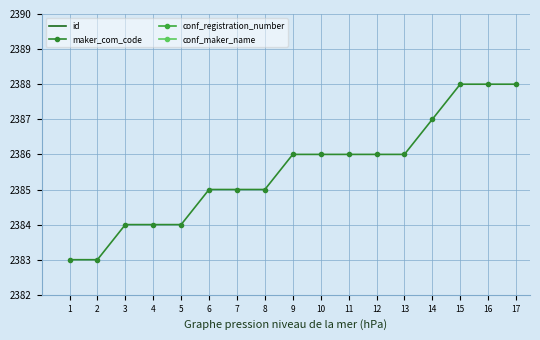

True or false: maker_com_code and conf_registration_number intersect in this chart.

False